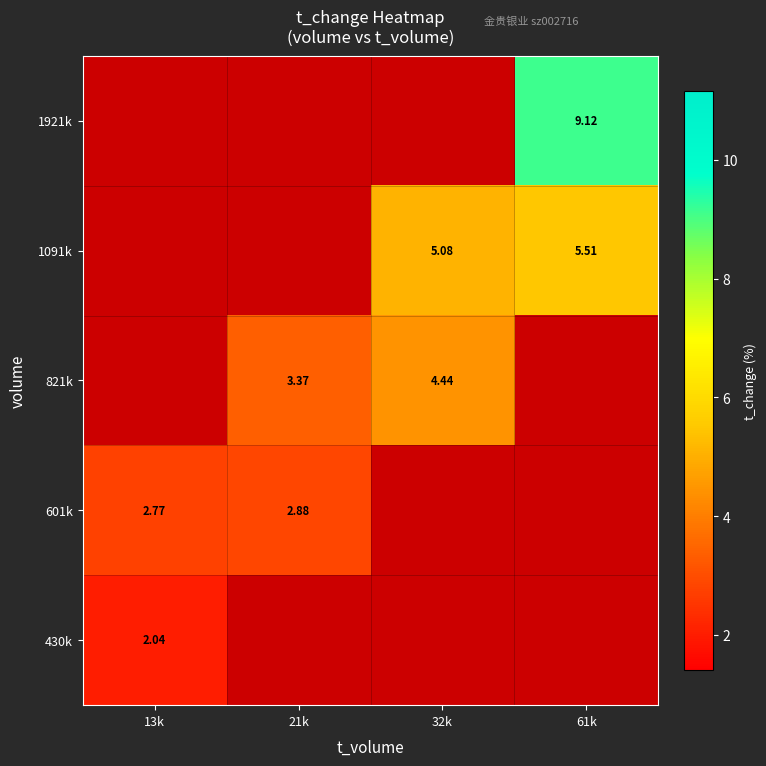

Is the value of 821k at 61k greater than the value of 1921k at 13k?

No